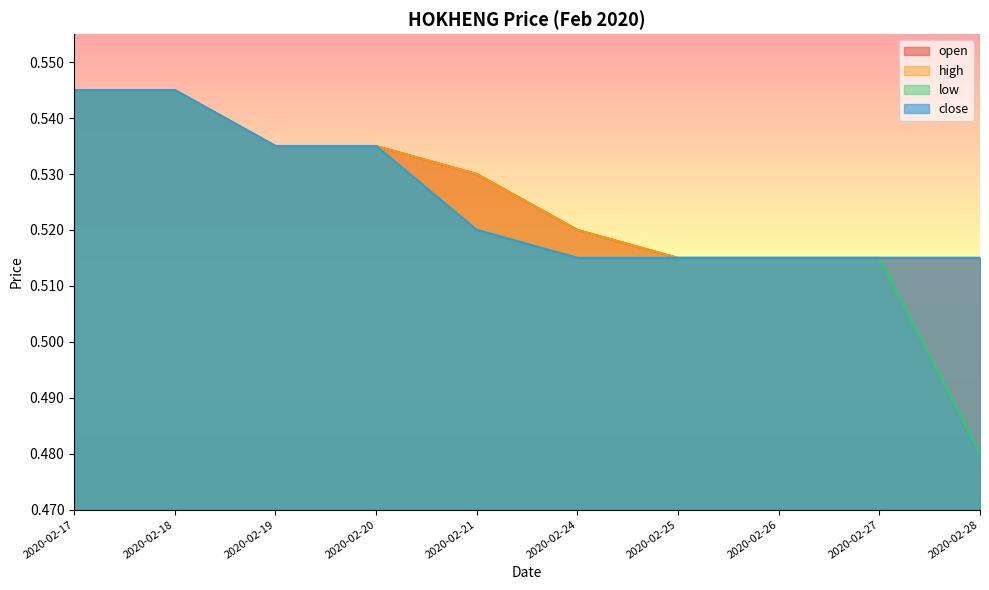

Between 2020-02-17 and 2020-02-19, which series saw the biggest shift?

open